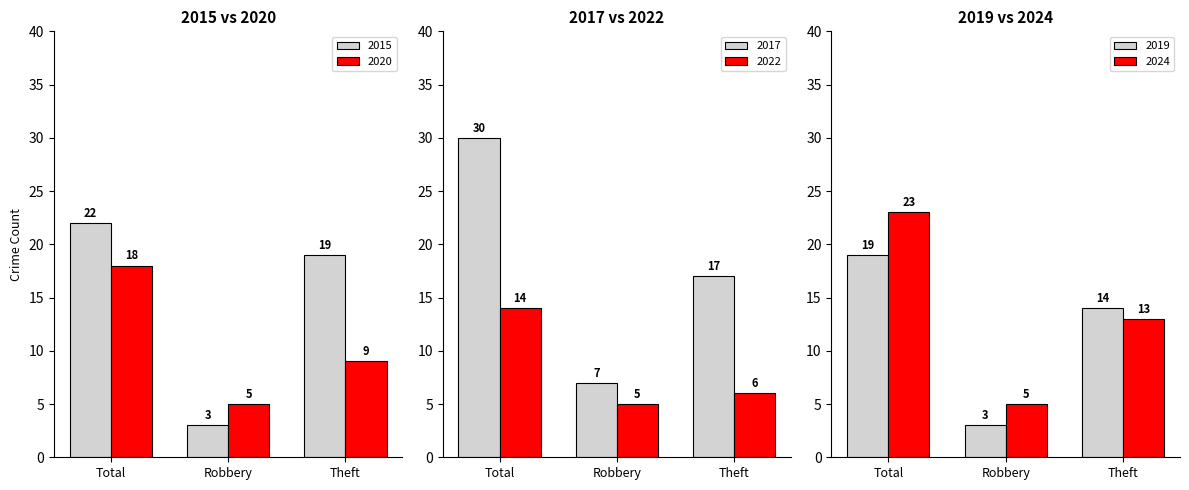

Where does the 2015 series first go above 19?

Total